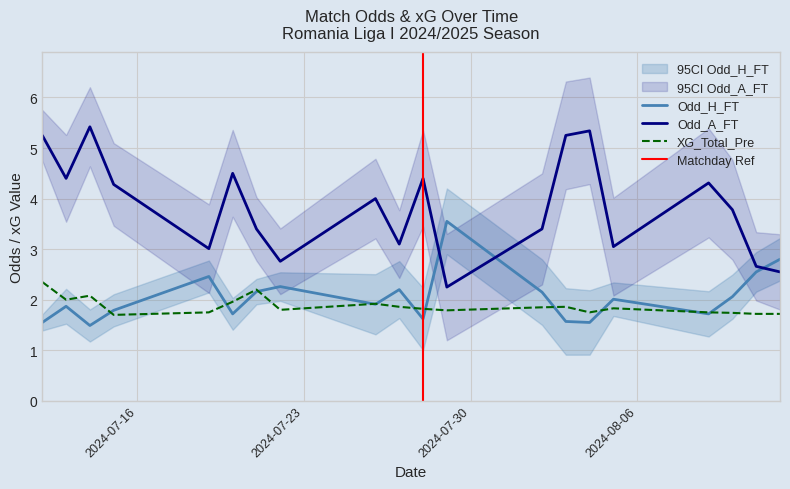

What is the maximum value for XG_Total_Pre?

2.4